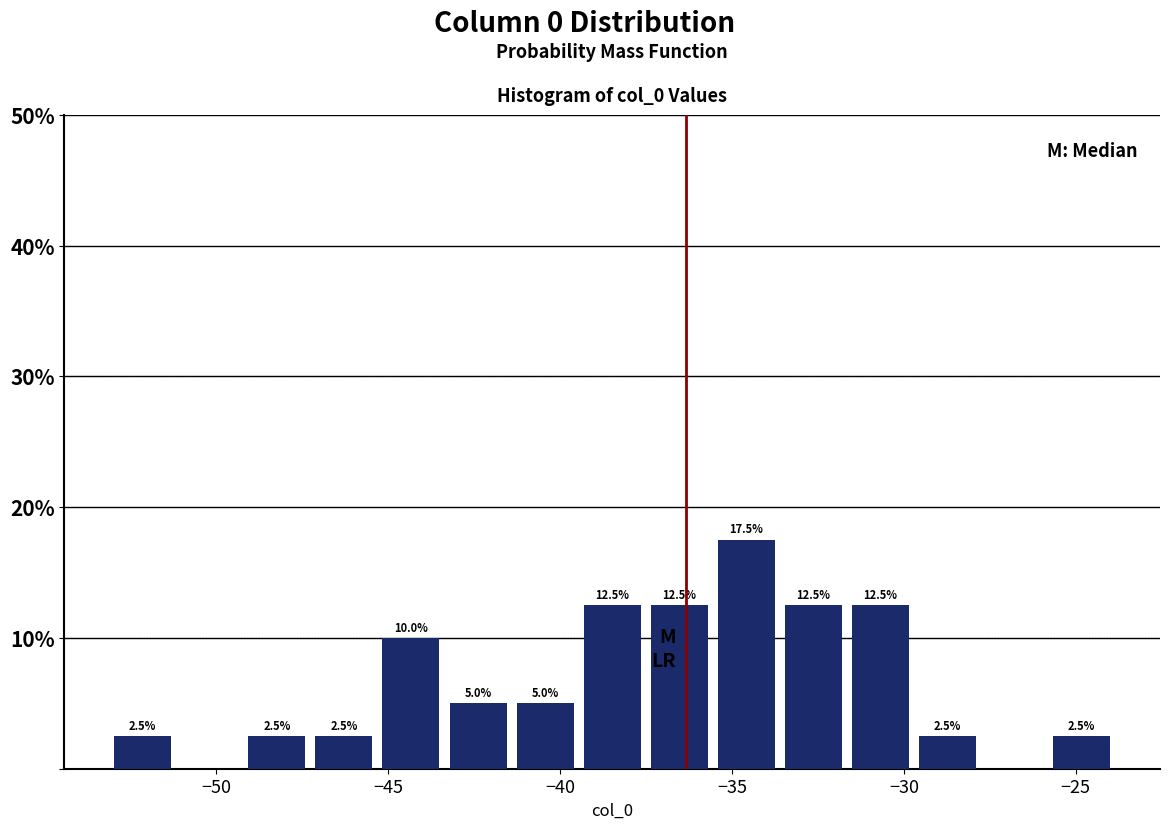

Around what value on the x-axis is the tallest bar? Give the approximate position of its centre, as read against the axis.

-34.5